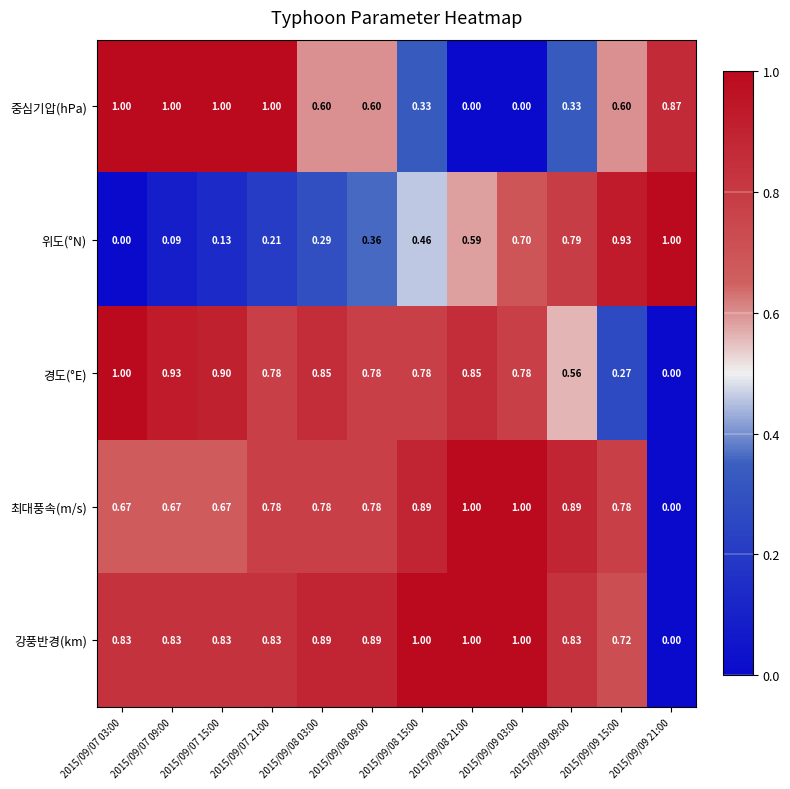

Which series changed the most between 2015/09/09 09:00 and 2015/09/09 21:00?

최대풍속(m/s)